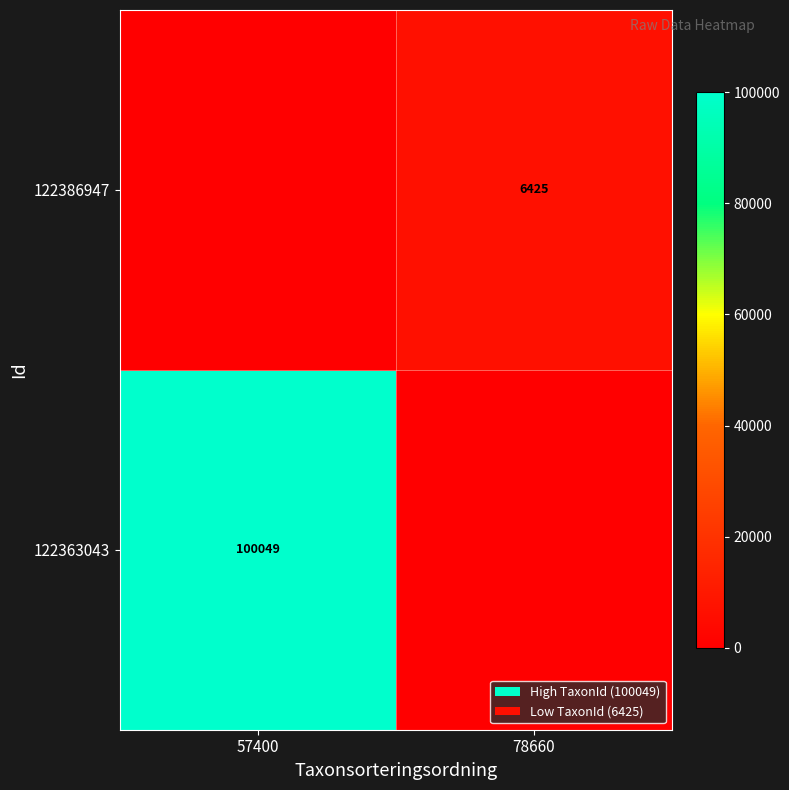

The value of 122386947 at 78660 is 2325. True or false?

False